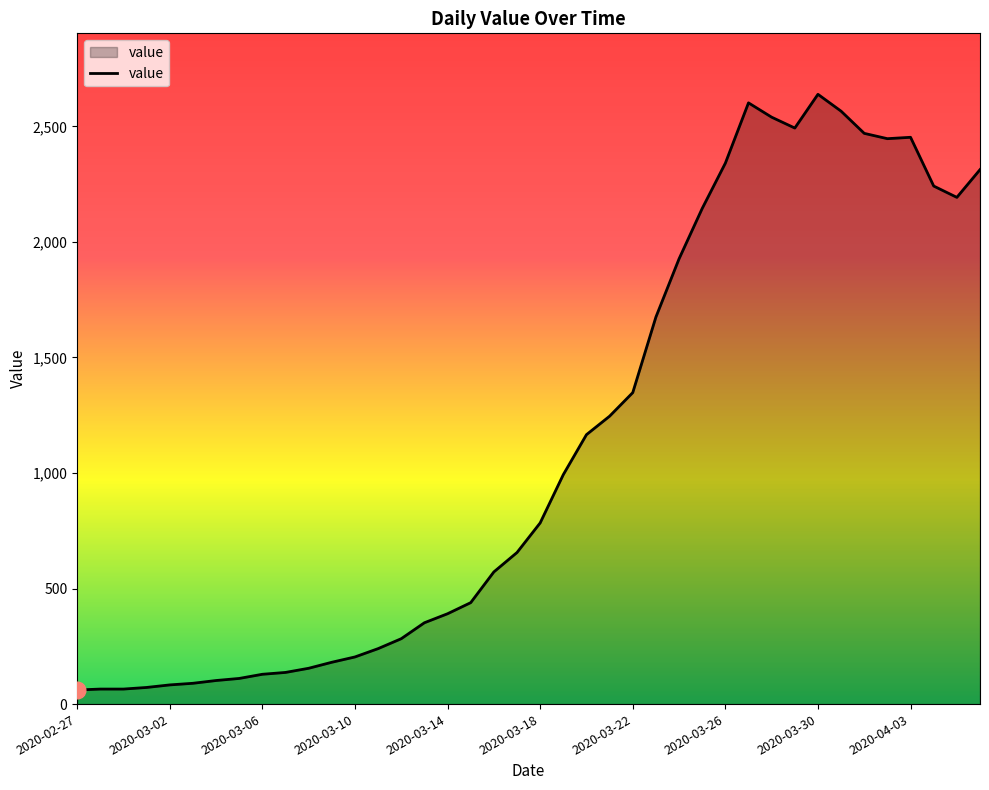

What is the difference between the maximum and minimum values?

2578